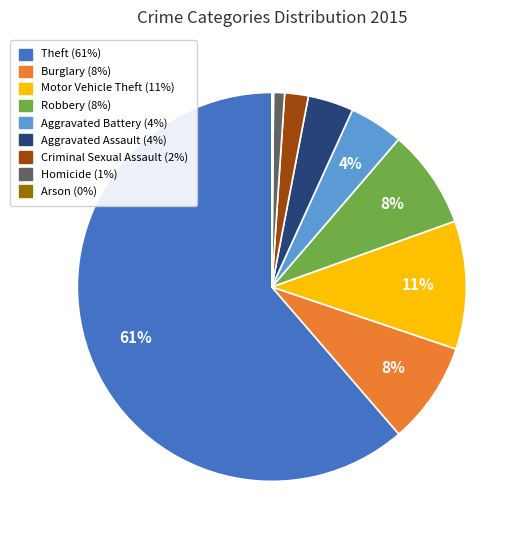

To the nearest percent, what is the average slice percentage?

11%